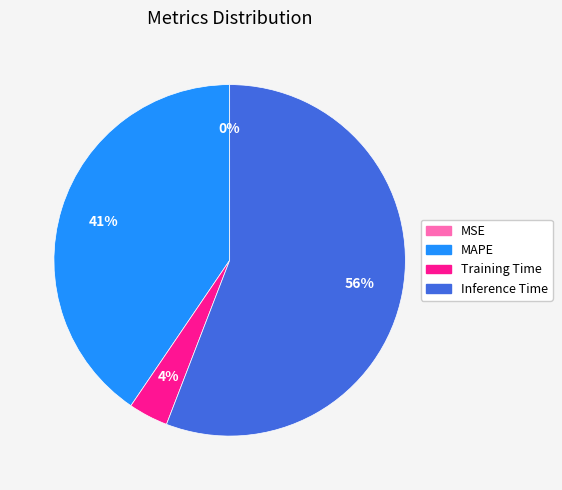

Which category accounts for the majority?

Inference Time